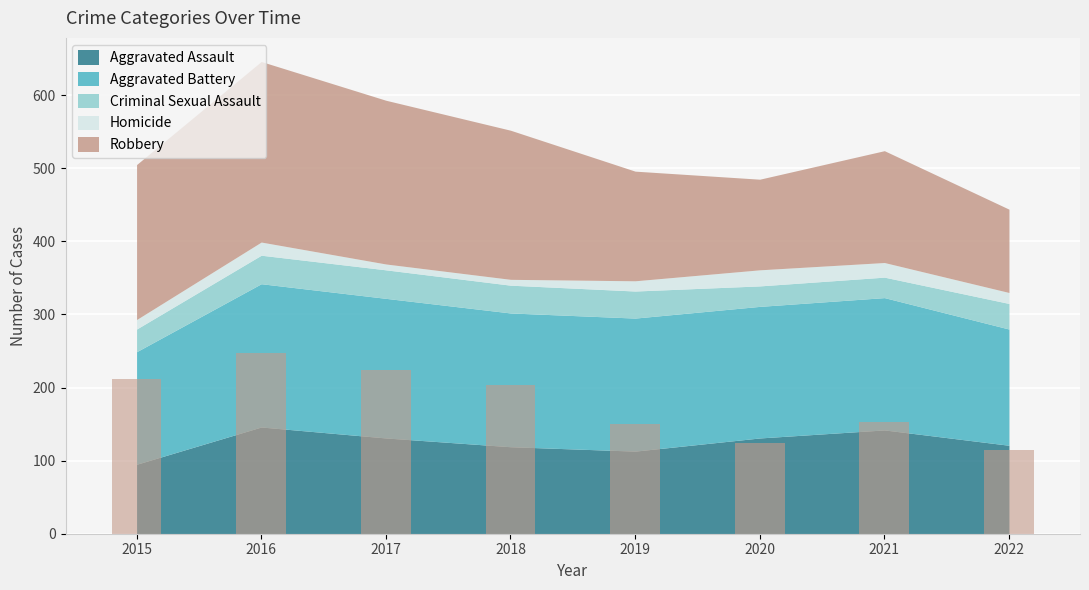

What is the smallest value displayed?

114